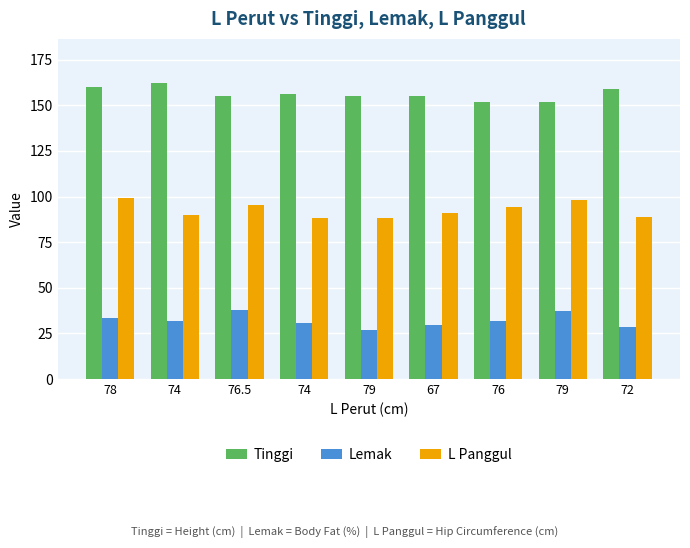

Which series has the largest total across all categories?

Tinggi